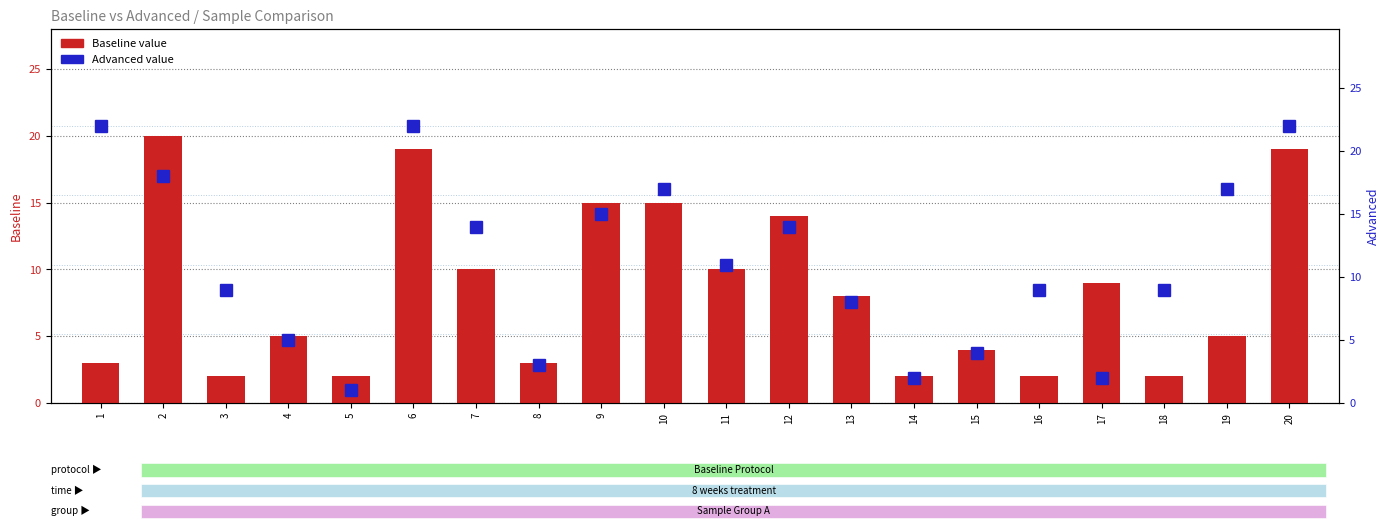

Reading right to left, list all the values displayed in this chart.

Baseline: 20=19	19=5	18=2	17=9	16=2	15=4	14=2	13=8	12=14	11=10	10=15	9=15	8=3	7=10	6=19	5=2	4=5	3=2	2=20	1=3
Advanced: 20=22	19=17	18=9	17=2	16=9	15=4	14=2	13=8	12=14	11=11	10=17	9=15	8=3	7=14	6=22	5=1	4=5	3=9	2=18	1=22